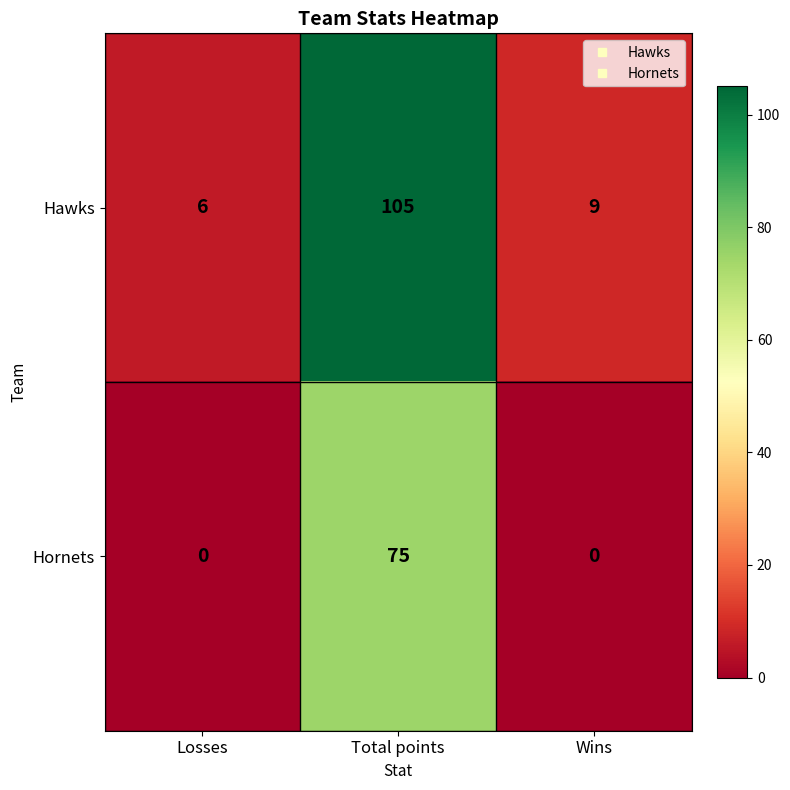

Reading left to right, list all the values displayed in this chart.

Hawks: 6	105	9
Hornets: 0	75	0